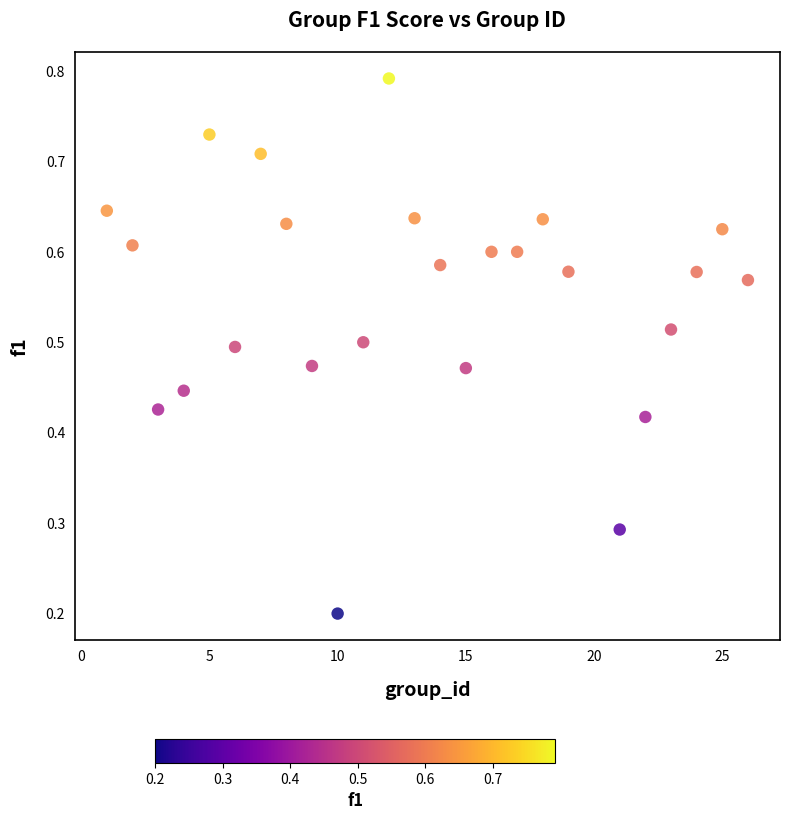

What is the range of X values (max minus min)?

25.0